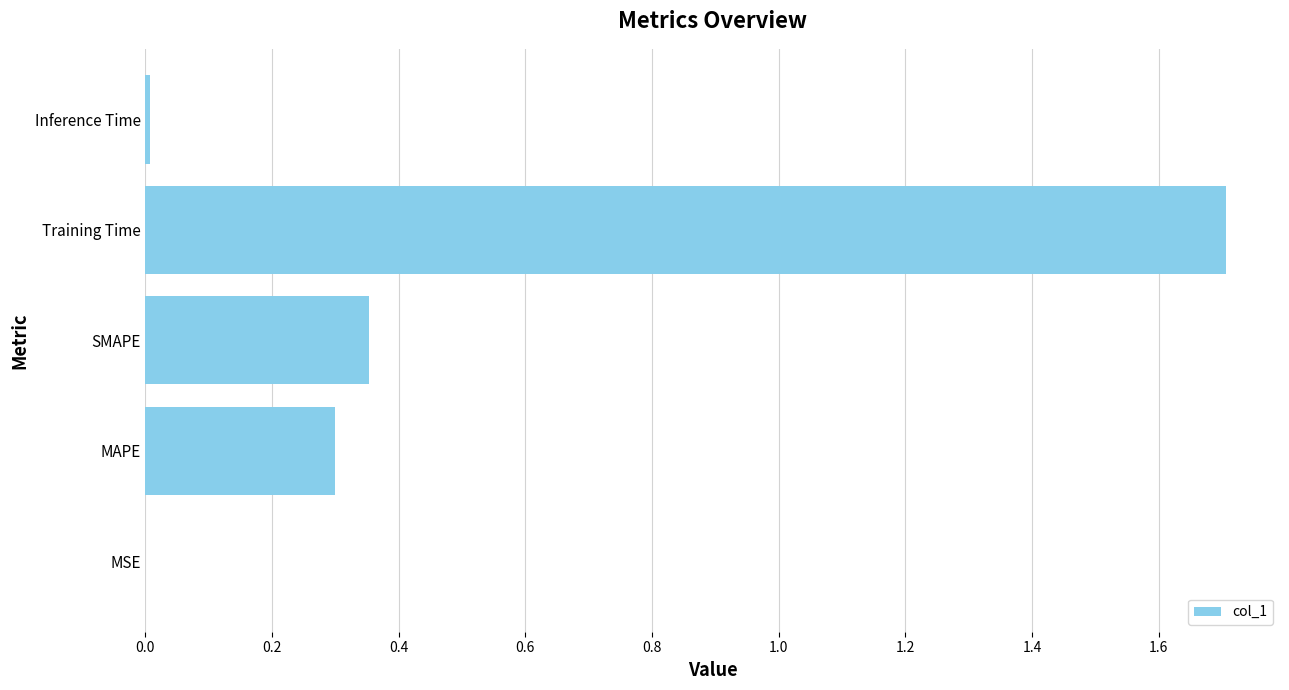

What is the sum of all values?

2.4